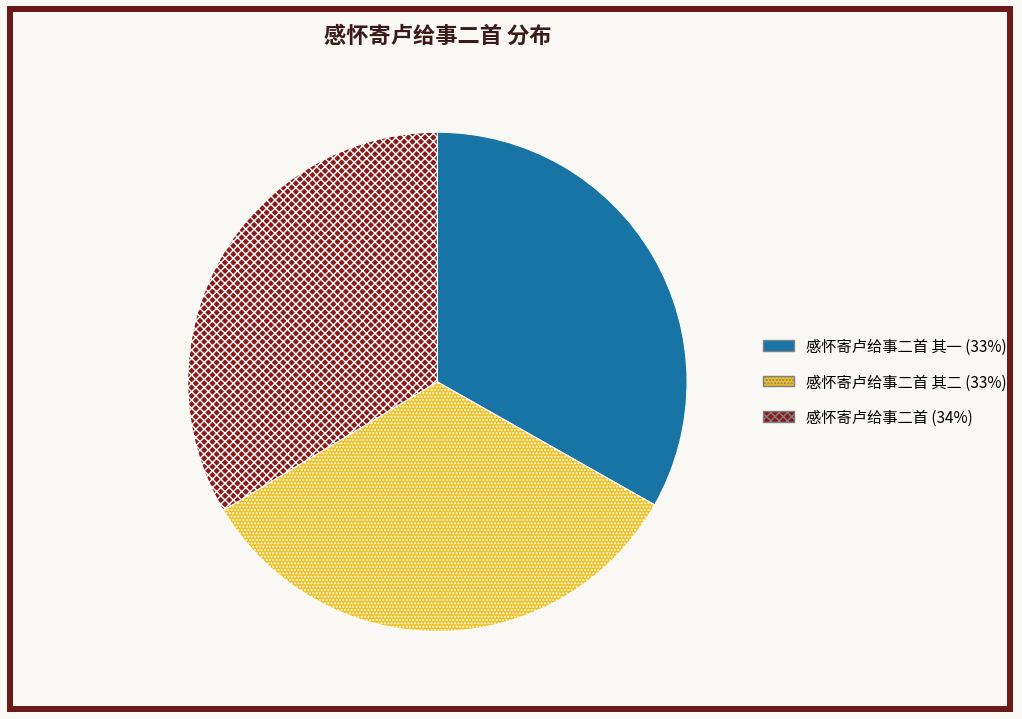

Is the sum of 感怀寄卢给事二首 其二 (33%) and 感怀寄卢给事二首 其一 (33%) greater than half?

Yes